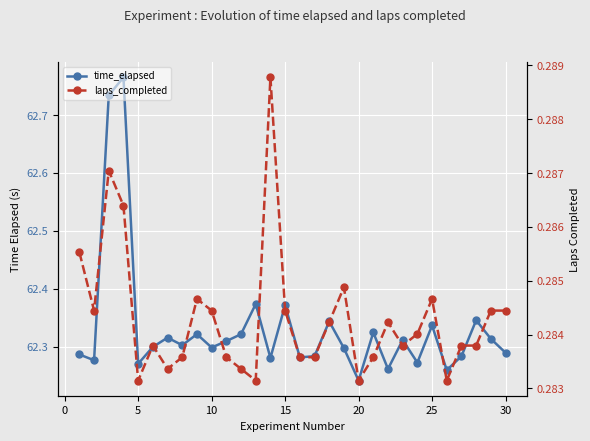

The time_elapsed series shows 102.8 at 15. True or false?

False